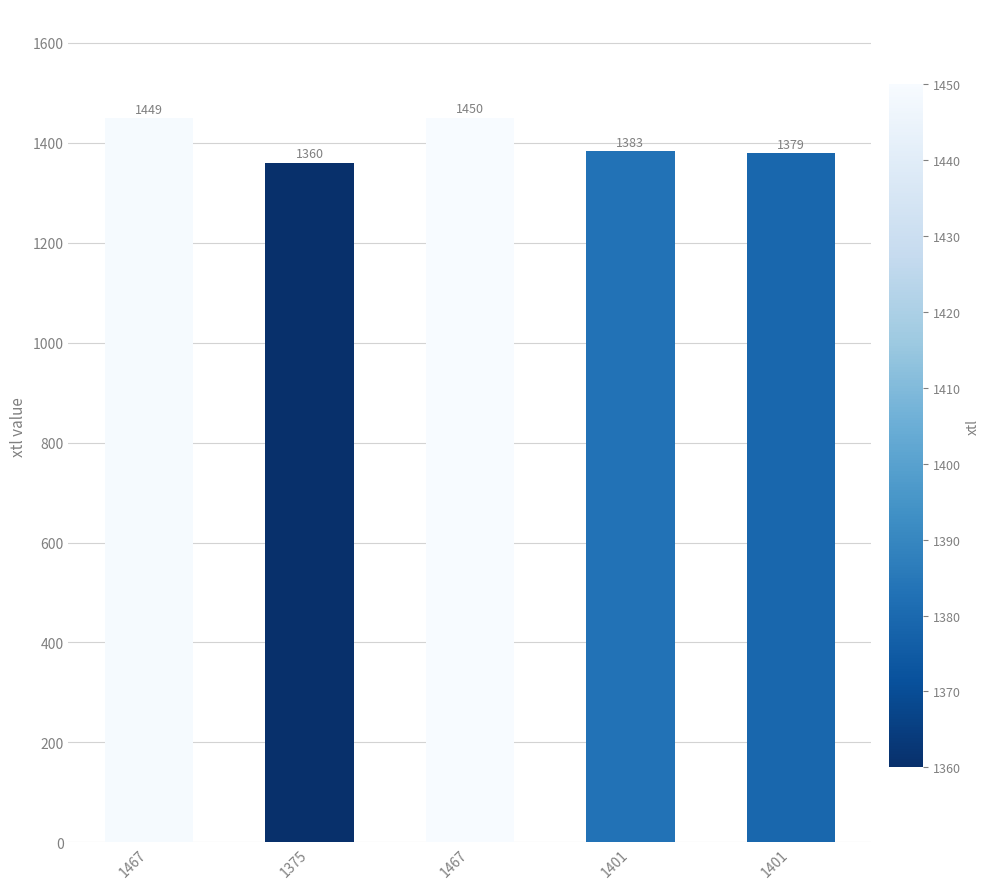

The chart shows a value of 1379 at 1401. True or false?

True